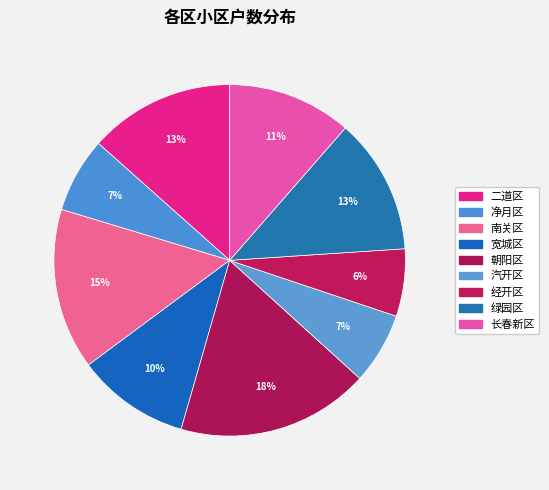

To the nearest percent, what portion does 宽城区 represent?

10%